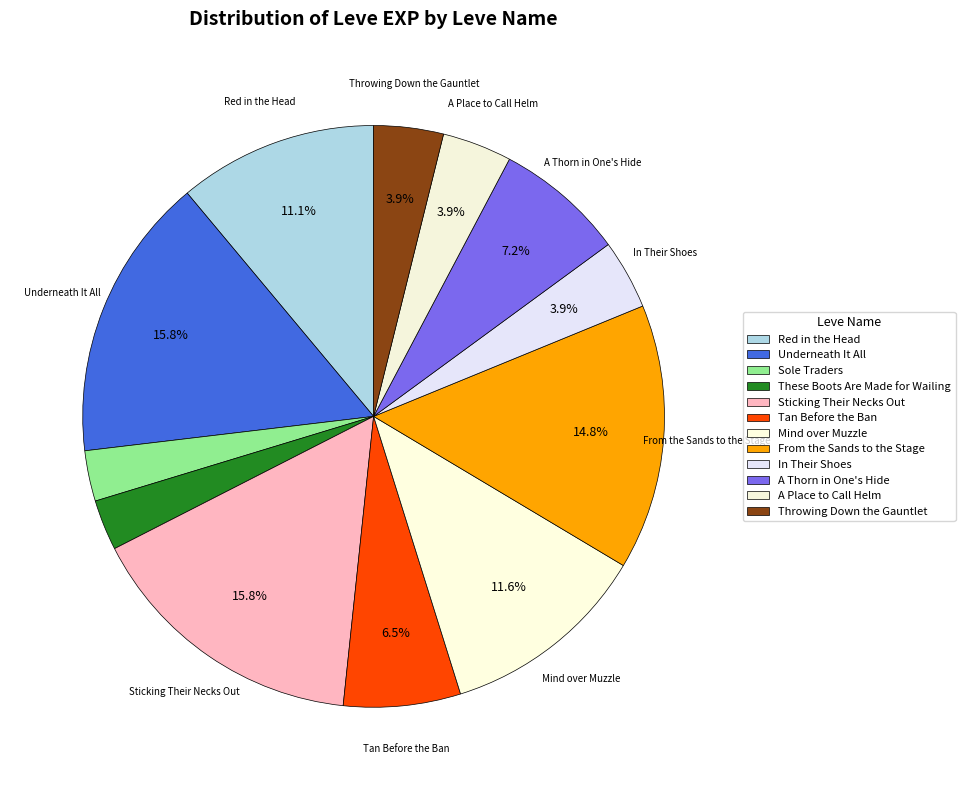

How many segments does this pie chart have?

12